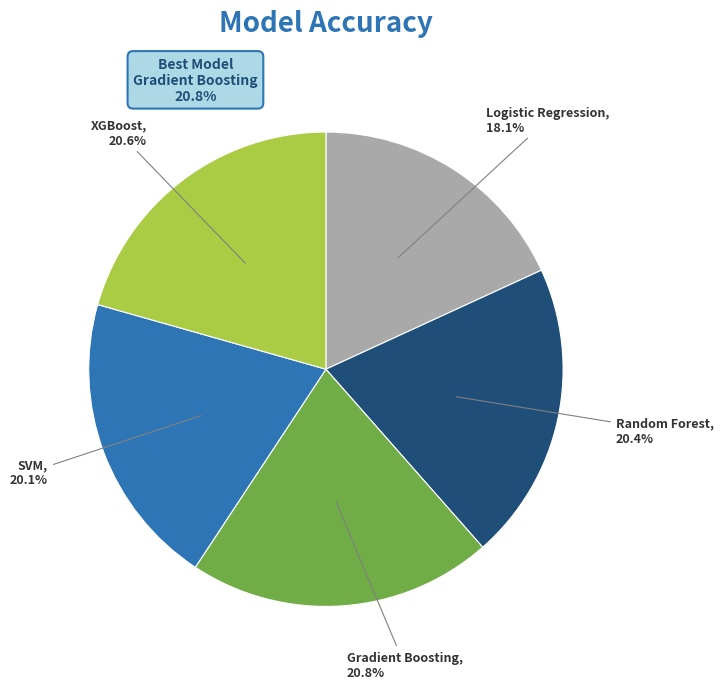

How many slices are in this pie chart?

5